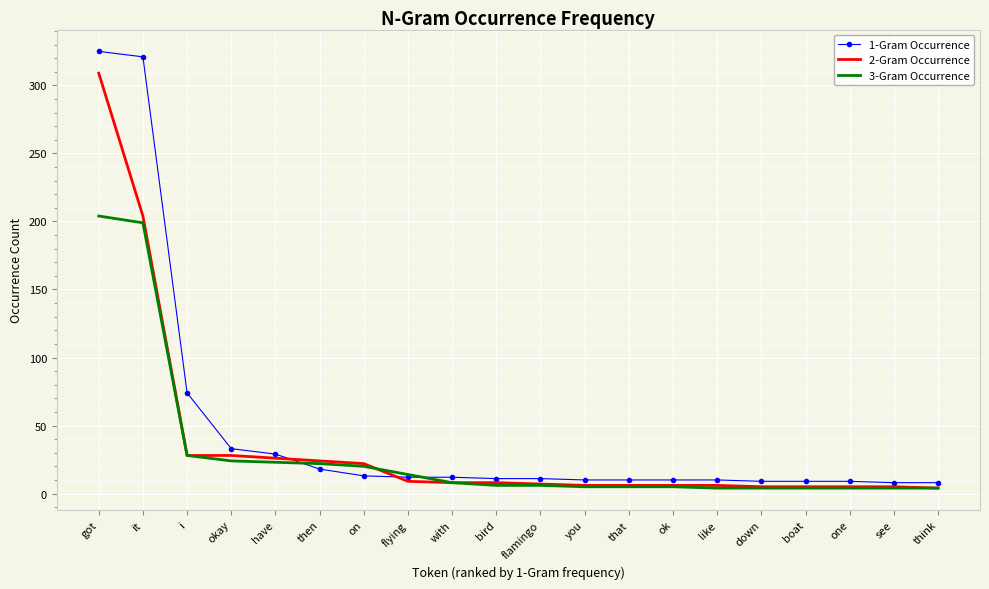

How many categories are shown in the chart?

20